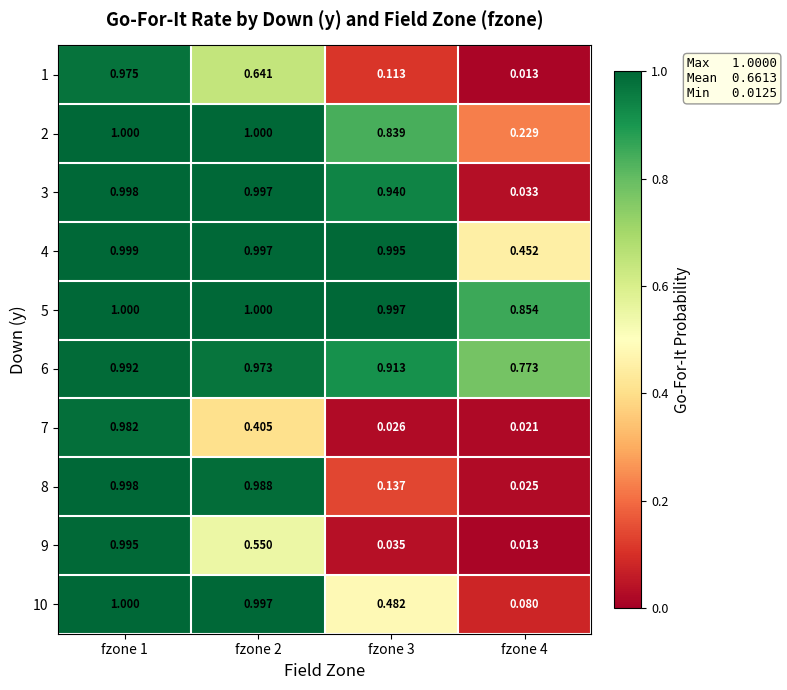

Which series has the largest total across all categories?

5